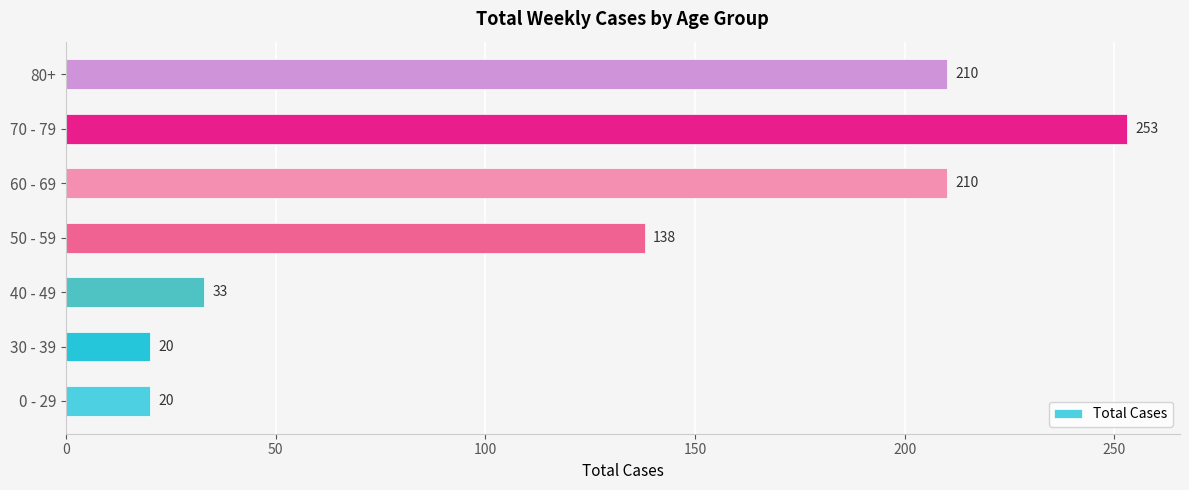

Which label corresponds to the largest value in the chart?

70 - 79